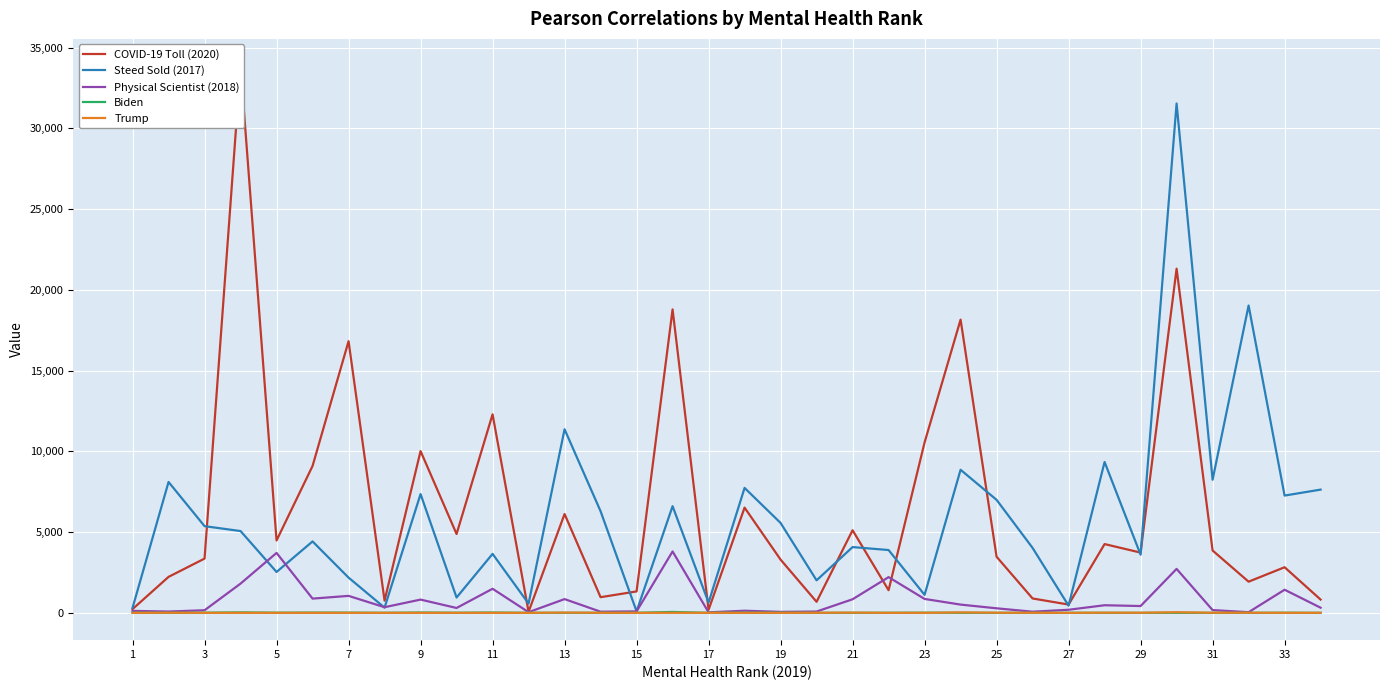

How many lines are shown in the chart?

5